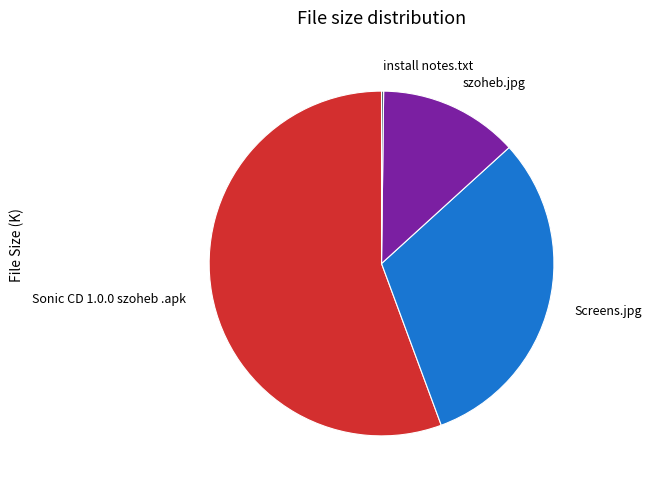

Is the sum of Screens.jpg and szoheb.jpg greater than half?

No